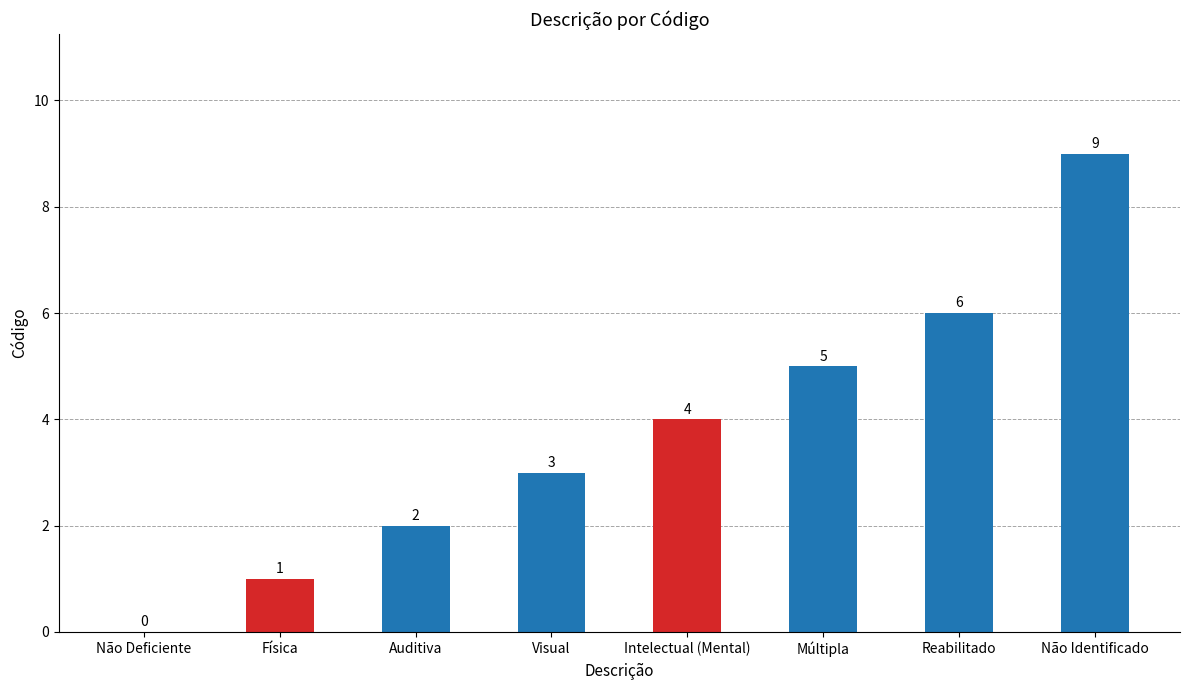

What is the maximum value shown in the chart?

9